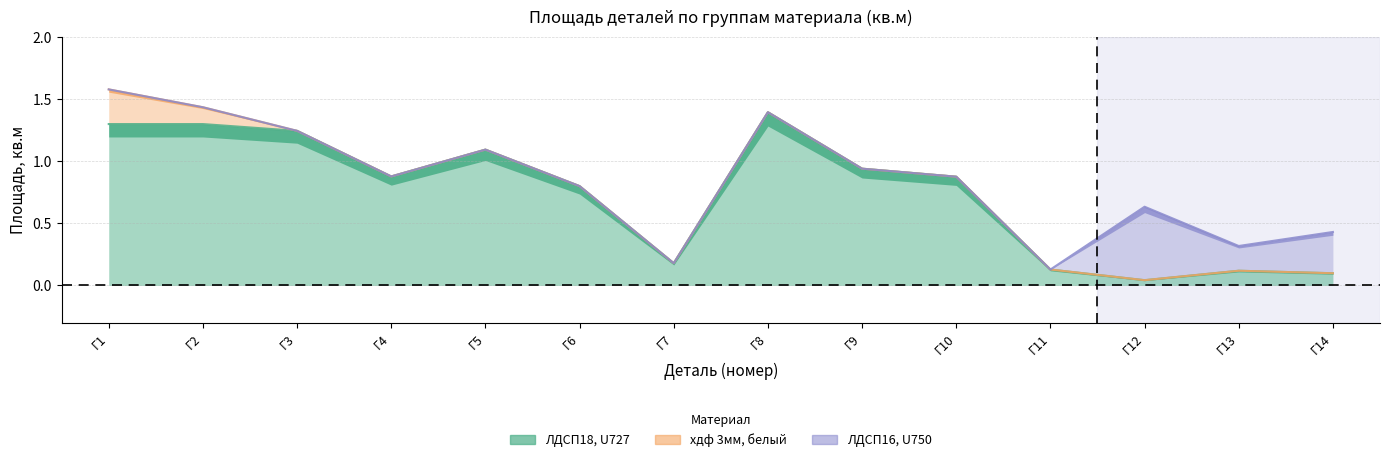

The value of ЛДСП16, U750 at Г10 is 0.0. True or false?

True